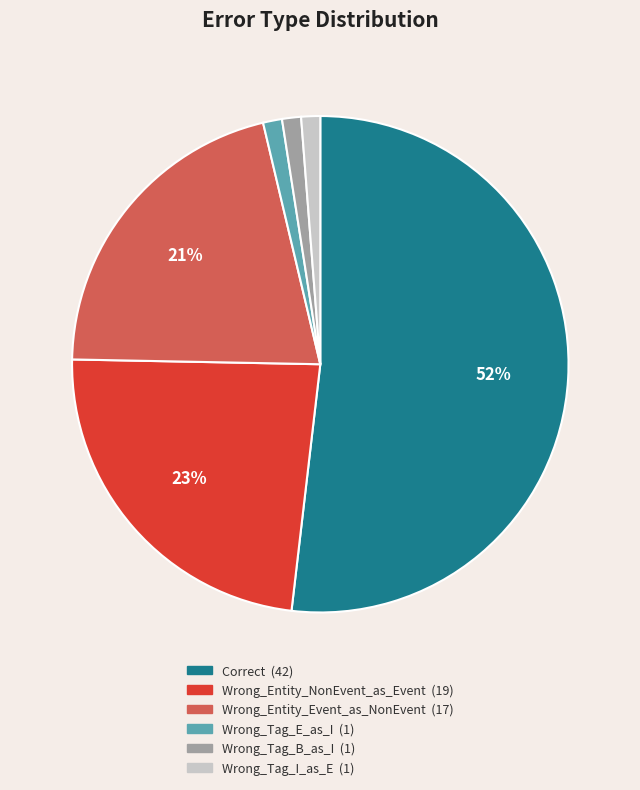

To the nearest percent, what portion does Wrong_Tag_B_as_I represent?

1%